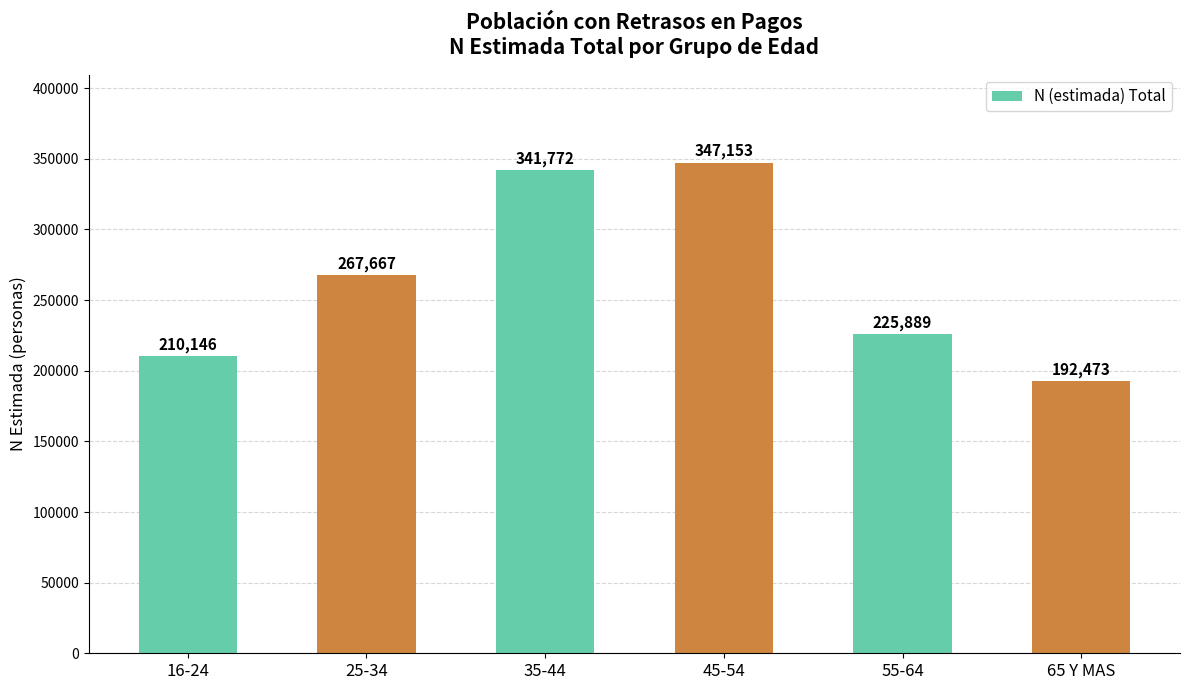

What is the change in value from 45-54 to 65 Y MAS?

-154680